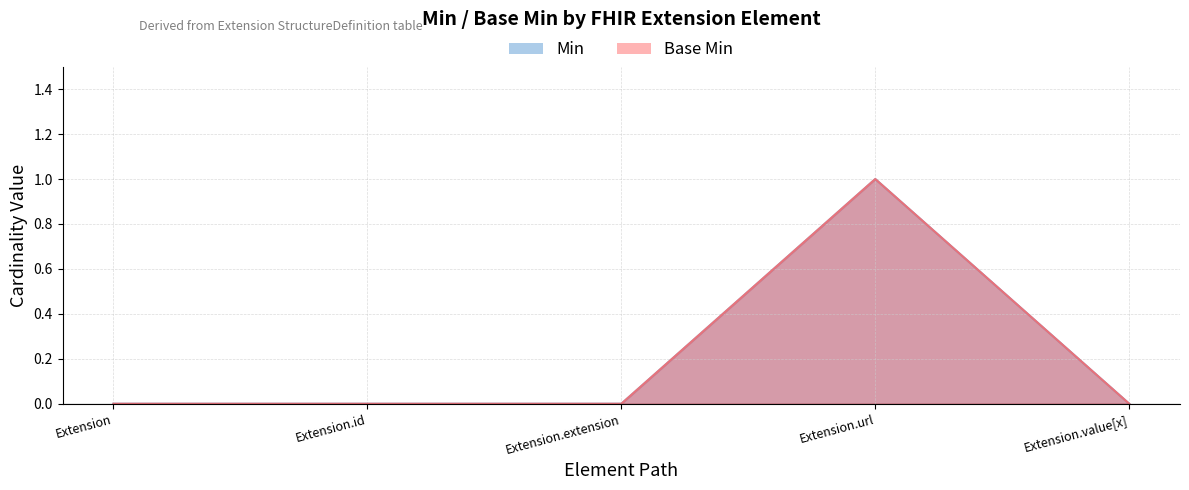

Reading right to left, extract all data points from this chart.

Min: 0	1	0	0	0
Base Min: 0	1	0	0	0